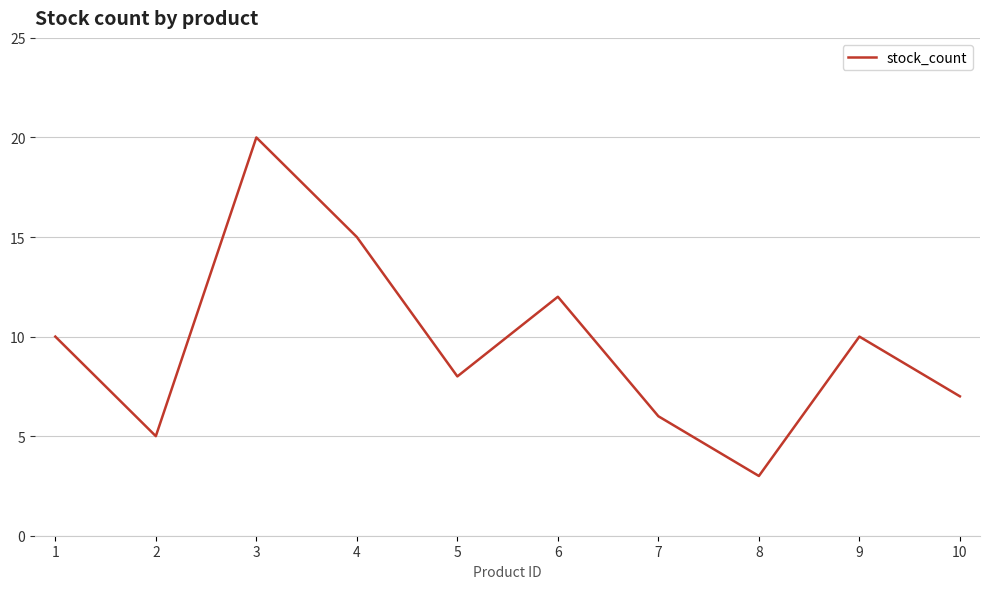

What is the ratio of the value at 4 to the value at 2?

3.0